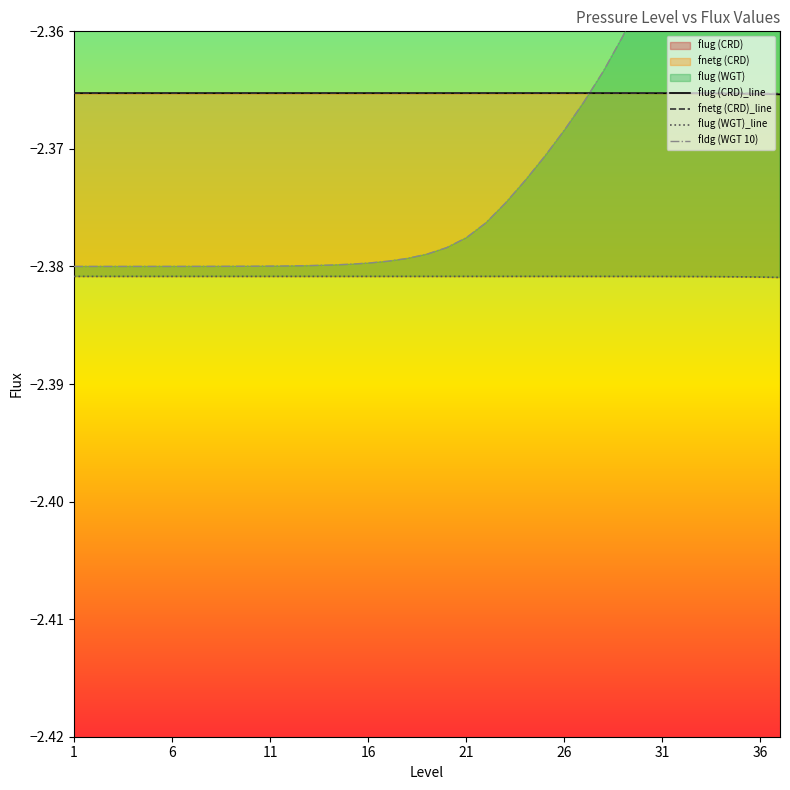

What is the approximate value of fldg (WGT 10) at 26?

-2.4